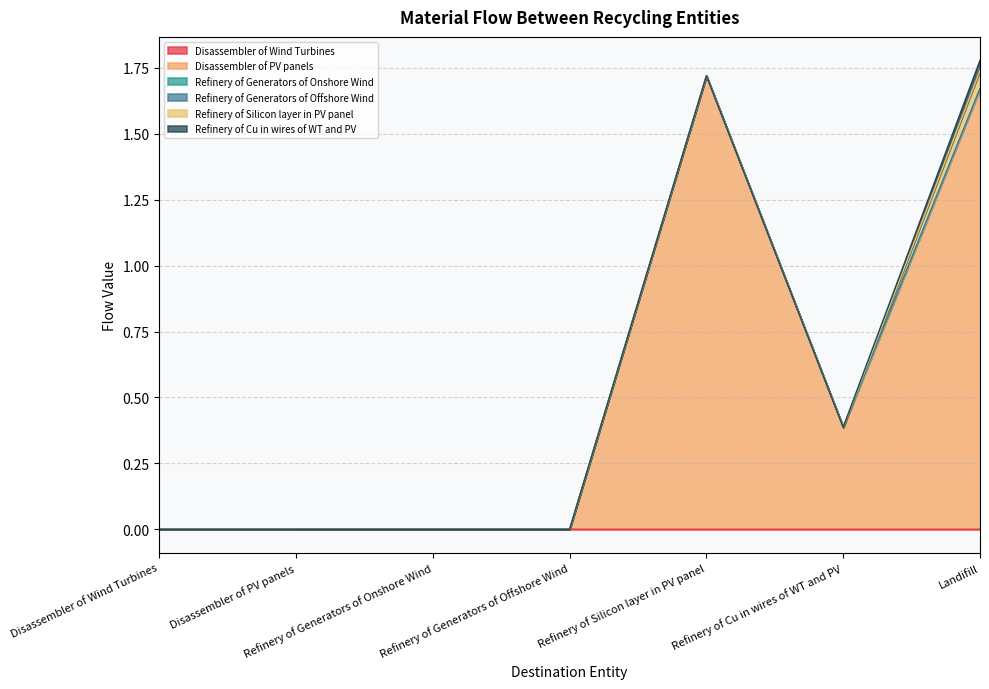

Reading left to right, list all the values displayed in this chart.

Disassembler of Wind Turbines: 0.0	0.0	0.0	0.0	0.0	0.0	0.0
Disassembler of PV panels: 0.0	0.0	0.0	0.0	1.7	0.4	1.7
Refinery of Generators of Onshore Wind: 0.0	0.0	0.0	0.0	0.0	0.0	0.0
Refinery of Generators of Offshore Wind: 0.0	0.0	0.0	0.0	0.0	0.0	0.0
Refinery of Silicon layer in PV panel: 0.0	0.0	0.0	0.0	0.0	0.0	0.1
Refinery of Cu in wires of WT and PV: 0.0	0.0	0.0	0.0	0.0	0.0	0.0